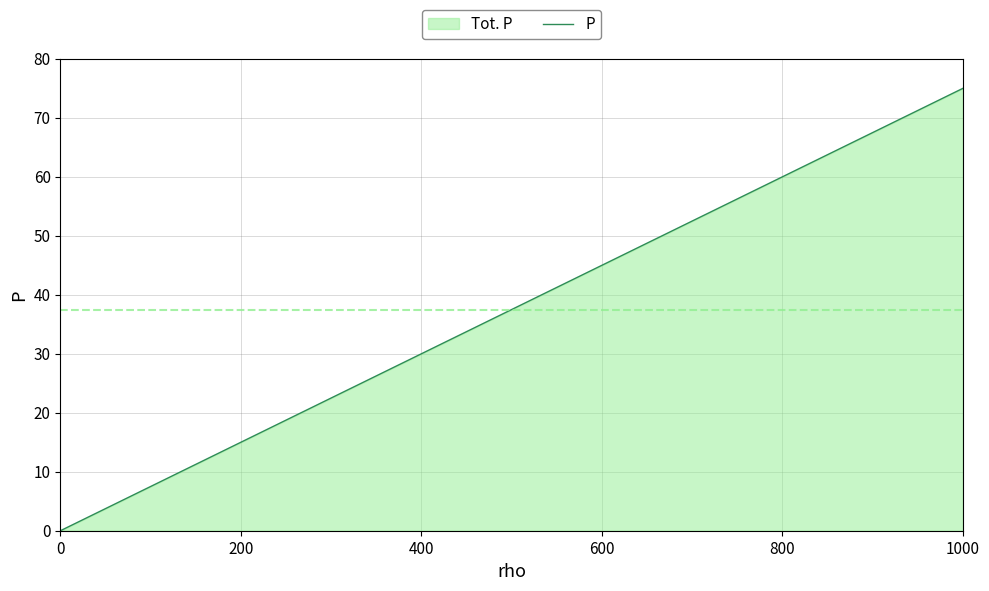

Which label corresponds to the largest value in the chart?

1000